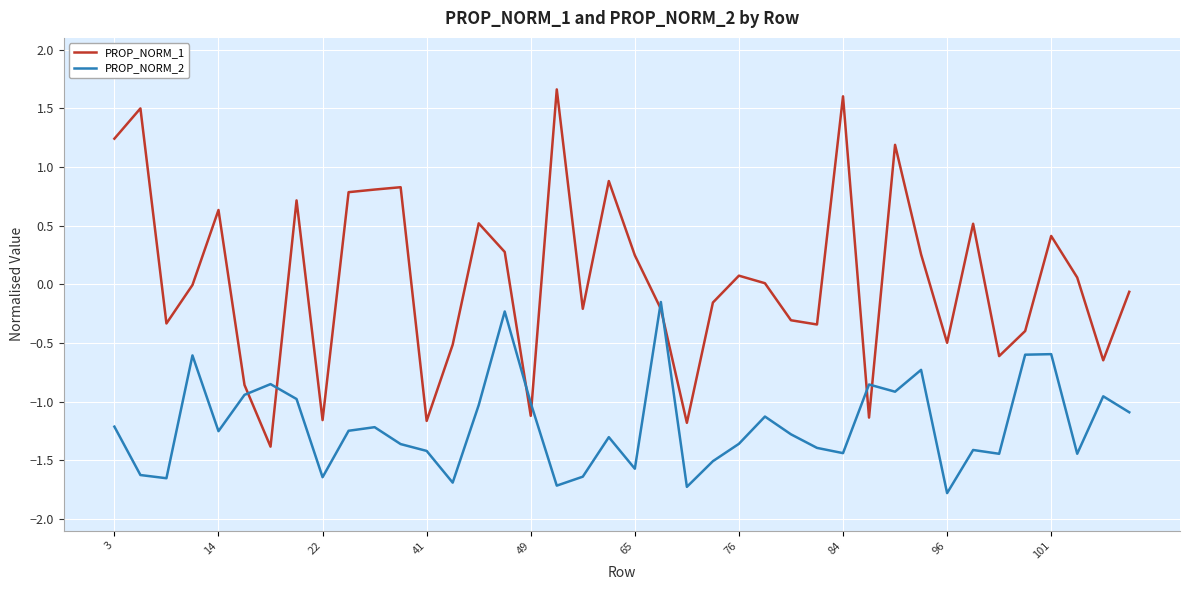

Which series ends up on top after the final intersection of PROP_NORM_1 and PROP_NORM_2?

PROP_NORM_1